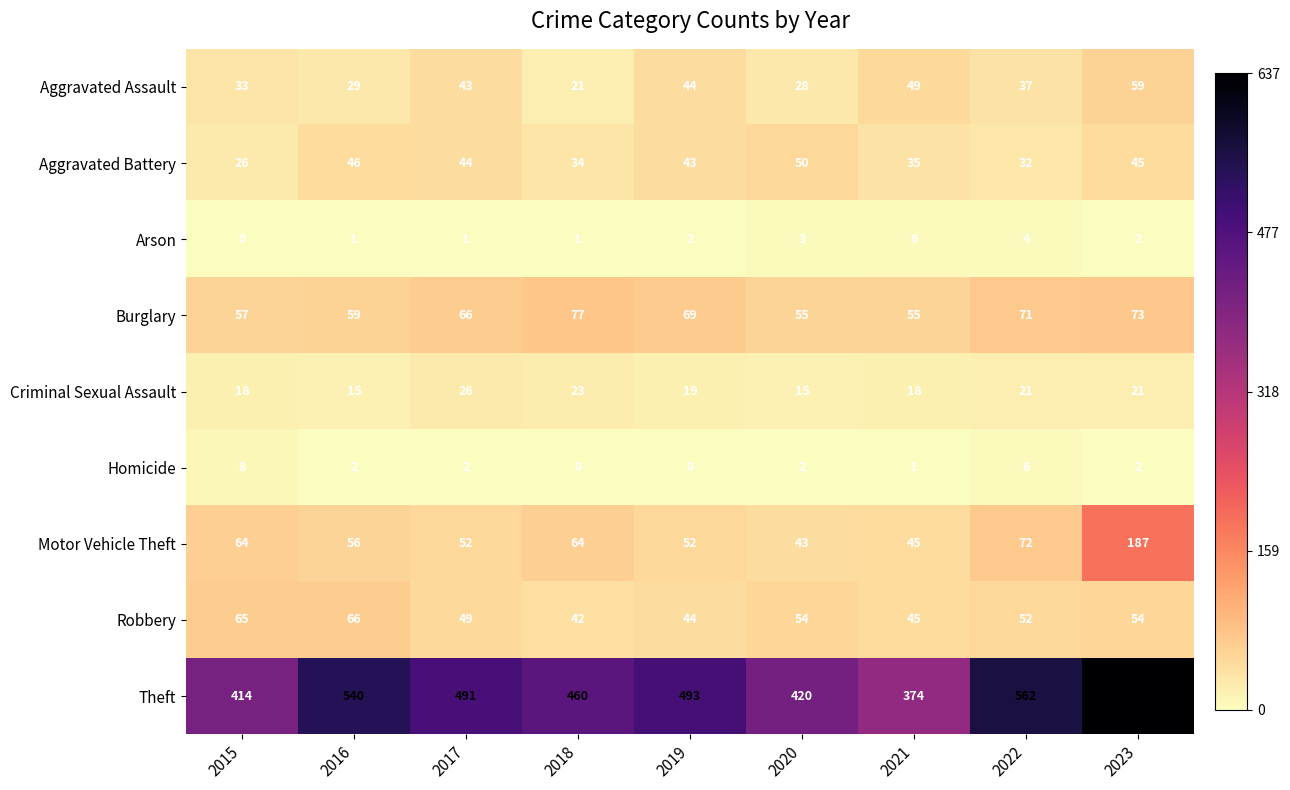

What is the difference between the highest and lowest values at 2023?

635